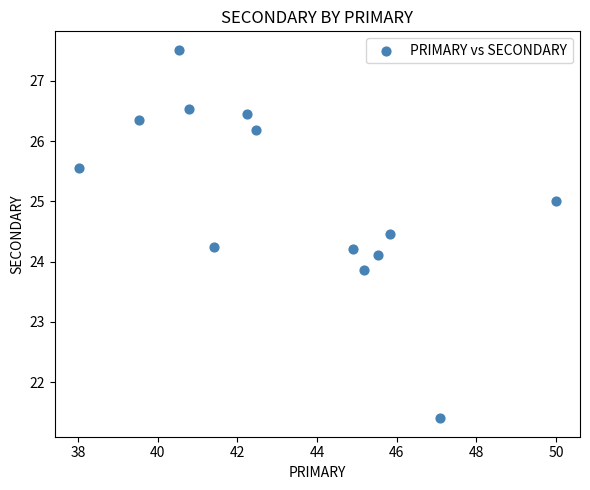

What is the range of Y values (max minus min)?

6.1